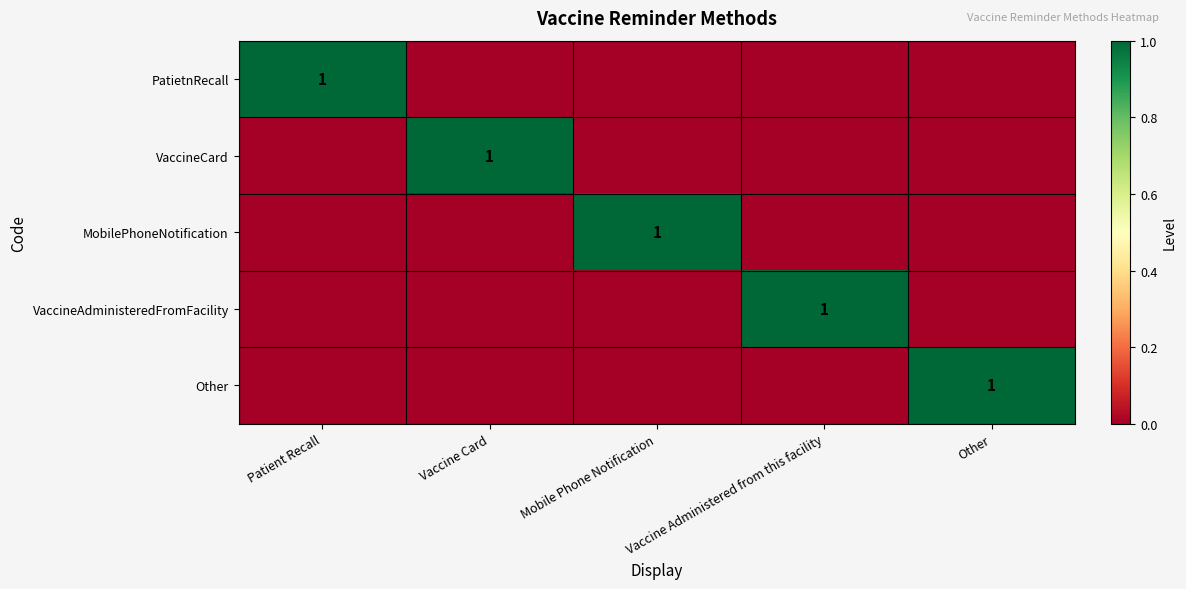

The value of MobilePhoneNotification at Mobile Phone Notification is 2. True or false?

False